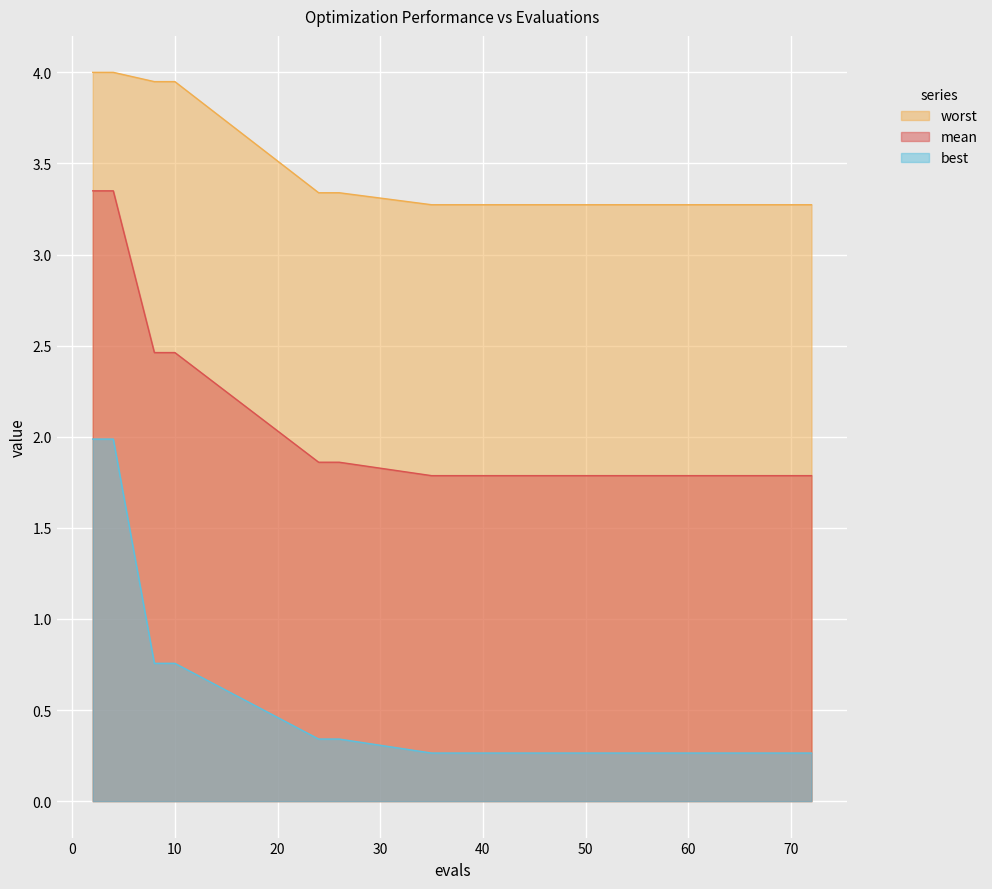

Rank the series at 46 from highest to lowest value.

worst, mean, best